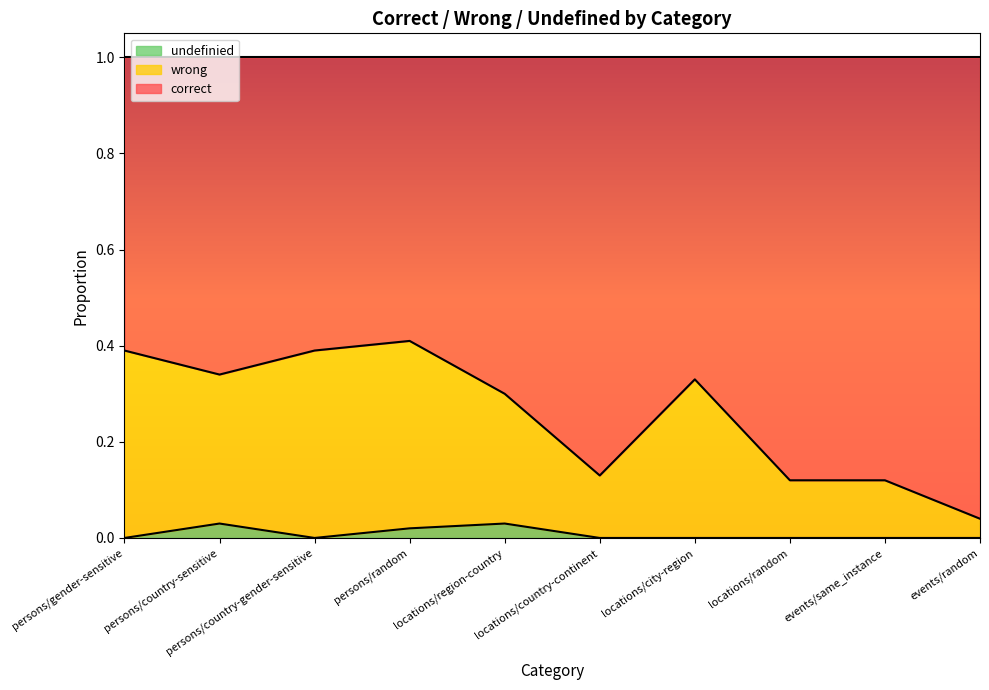

The undefinied series shows 0.0 at events/random. True or false?

True